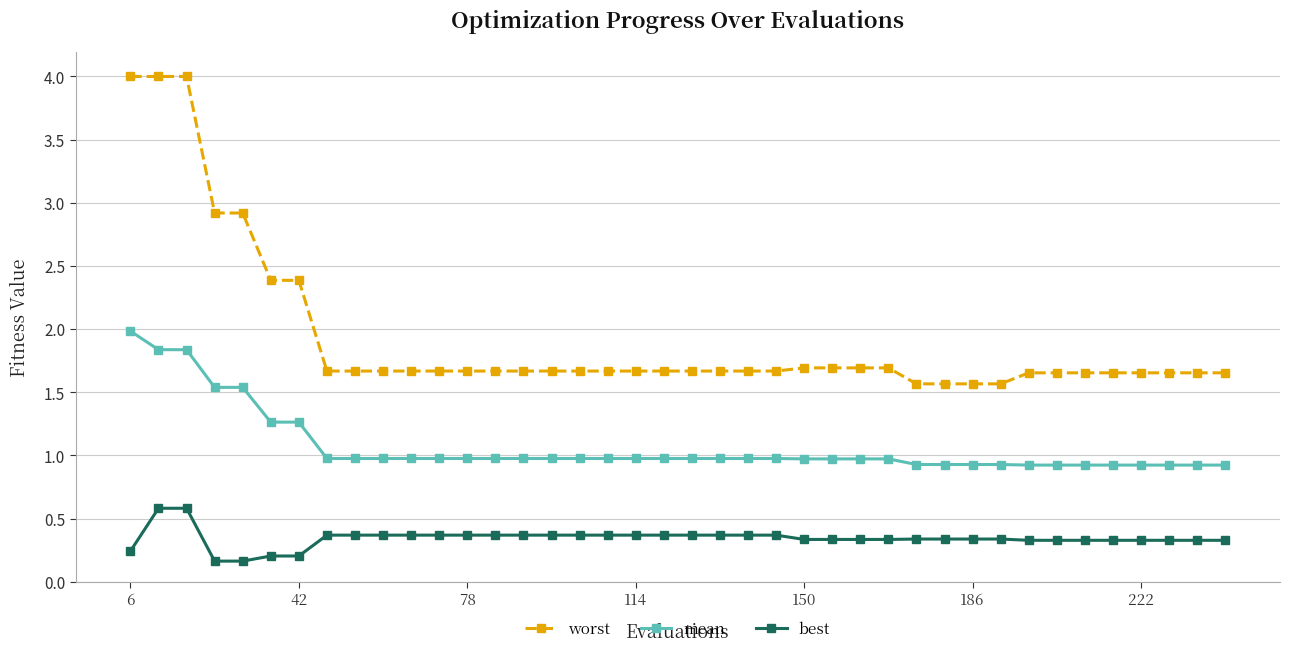

Which series has the widest spread of values?

worst